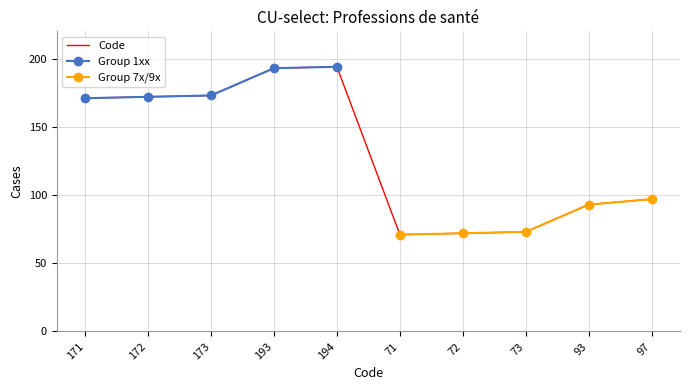

Where is the first local maximum?

194